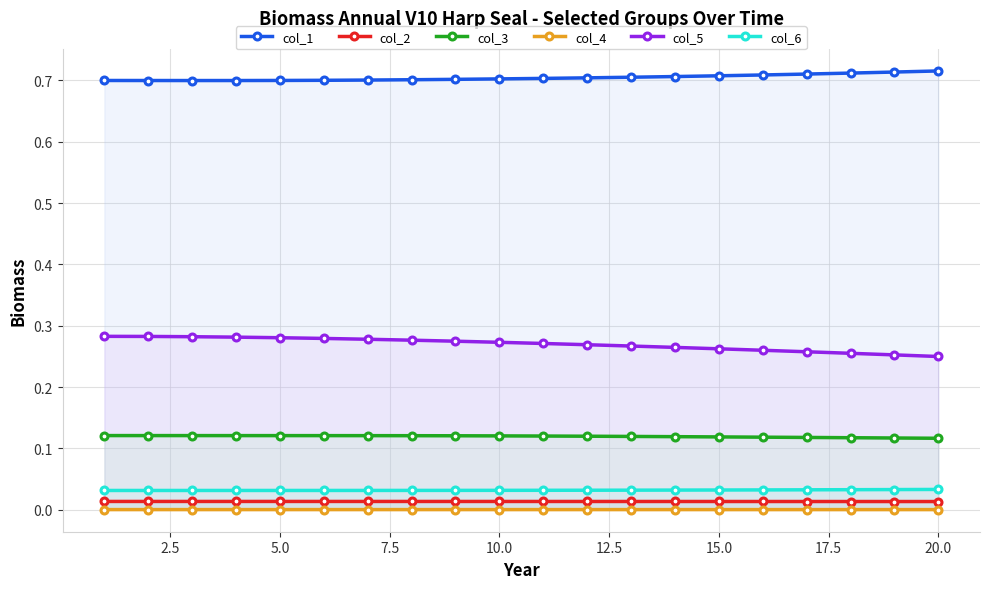

Does the chart display data point markers on the line(s)?

Yes